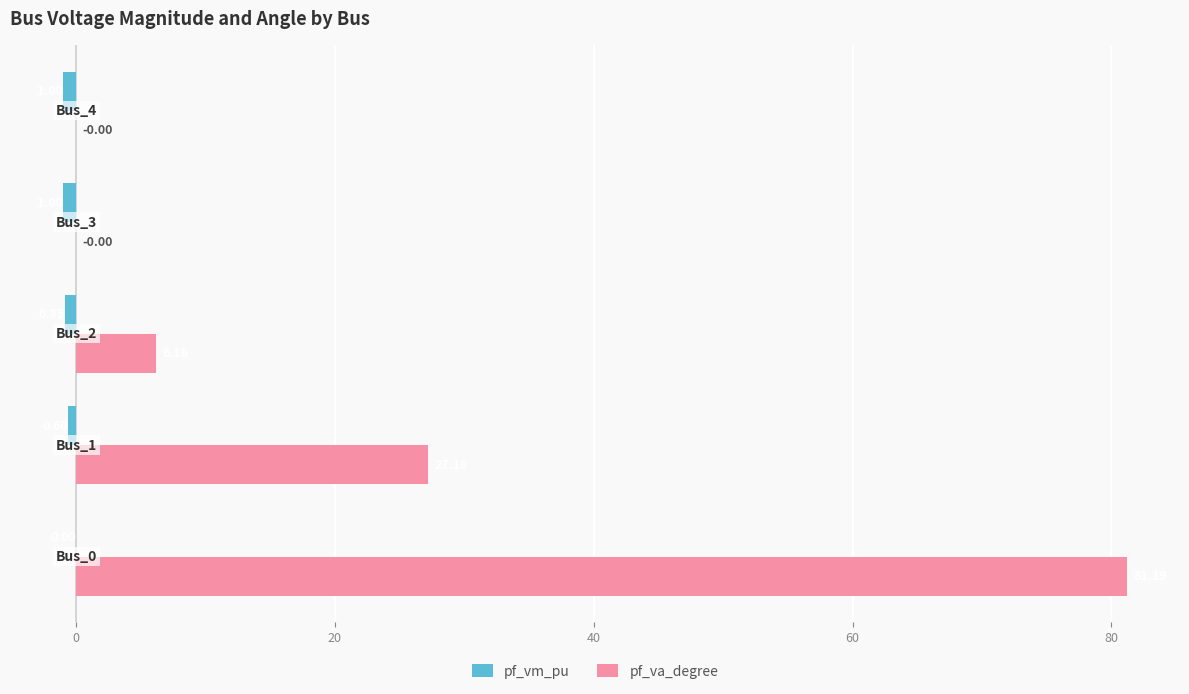

Which series has the largest total across all categories?

pf_va_degree